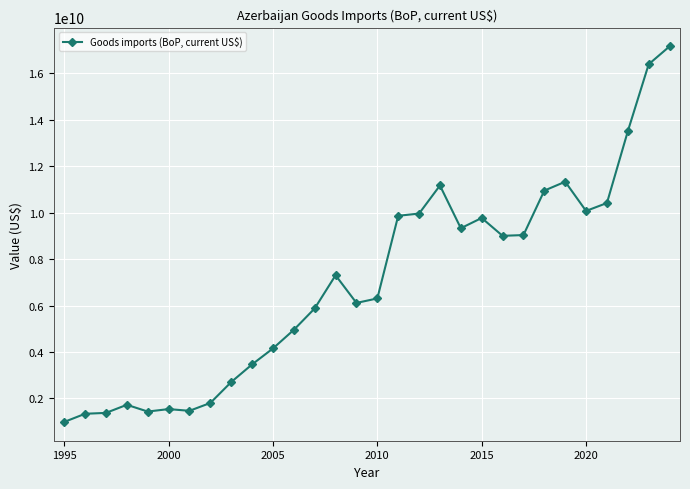

How many lines are shown in the chart?

1